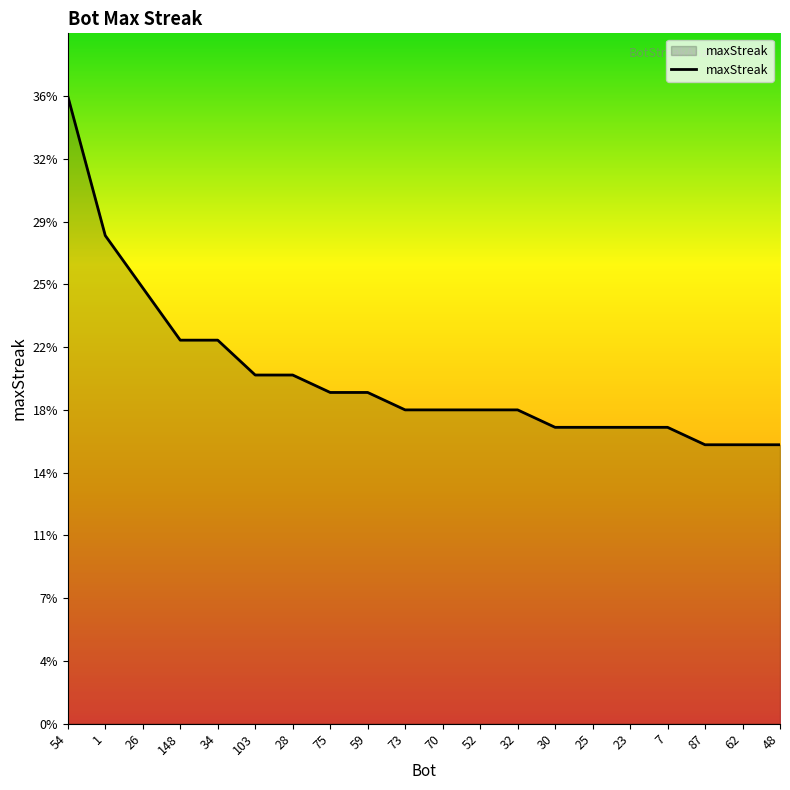

True or false: the data has more than 2 interior local peaks.

False